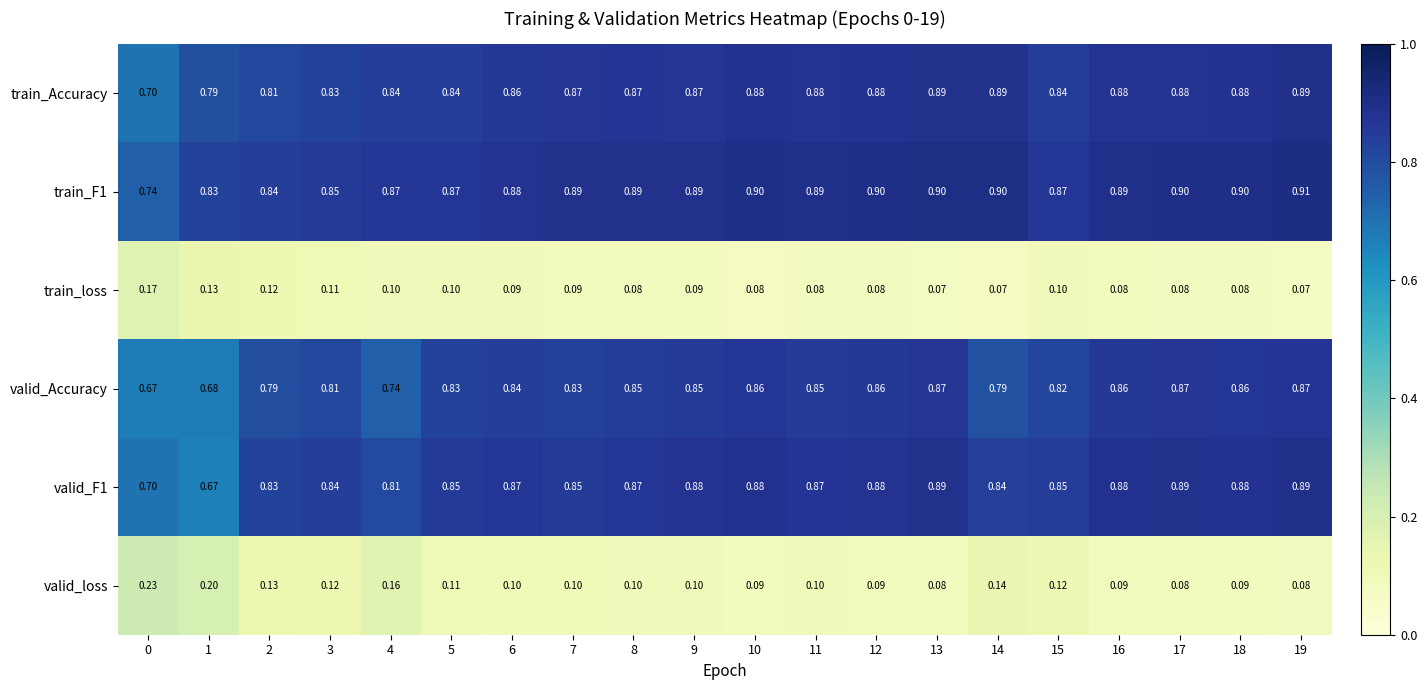

Is the value of valid_Accuracy at 9 greater than the value of train_F1 at 10?

No